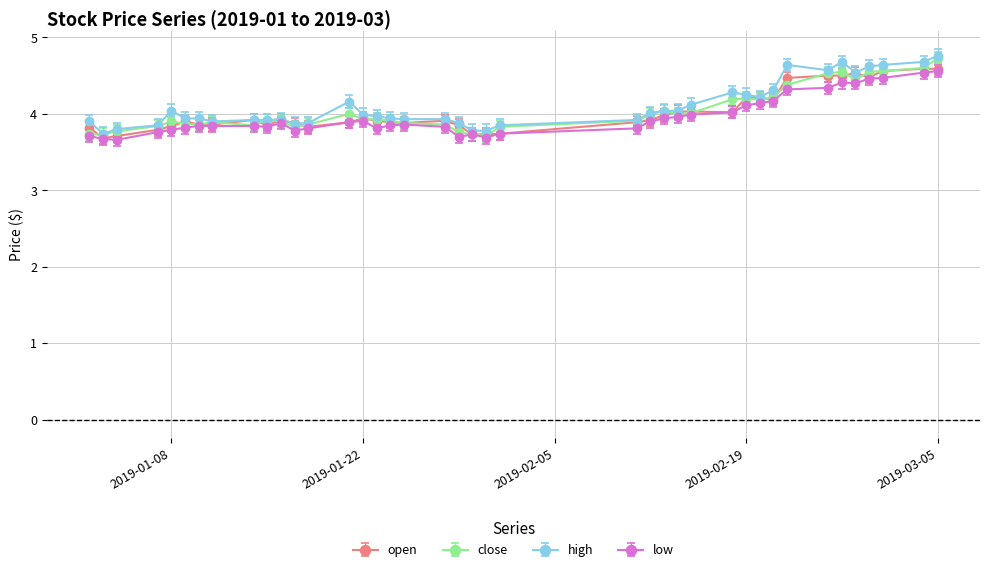

What is the value of the open point at the 17th from the left?

3.9